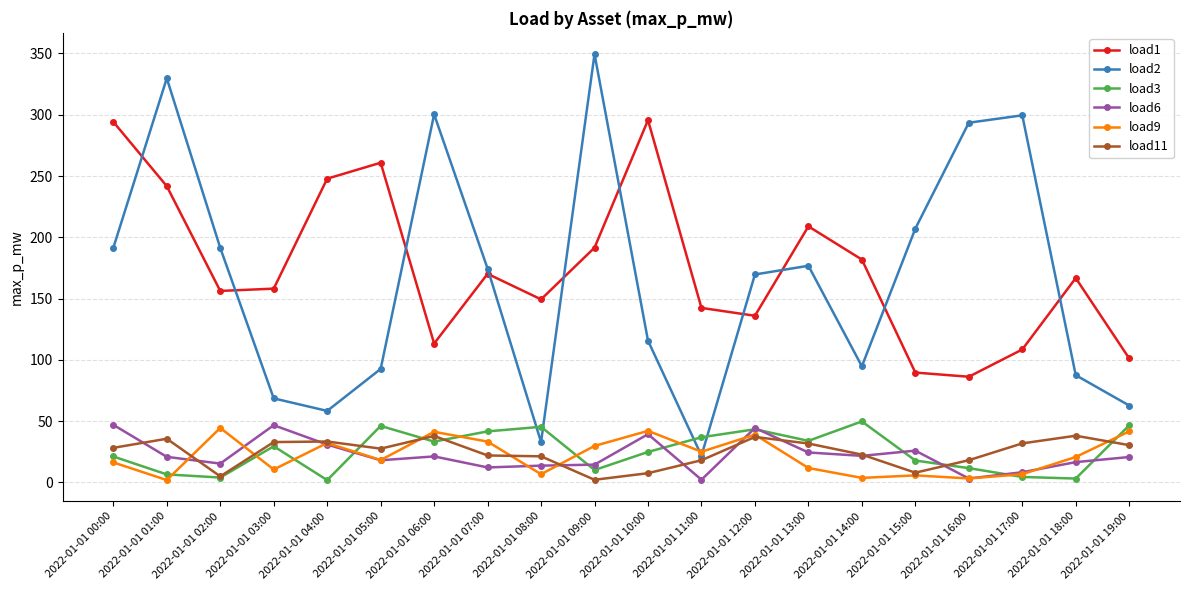

Which series has the widest spread of values?

load2